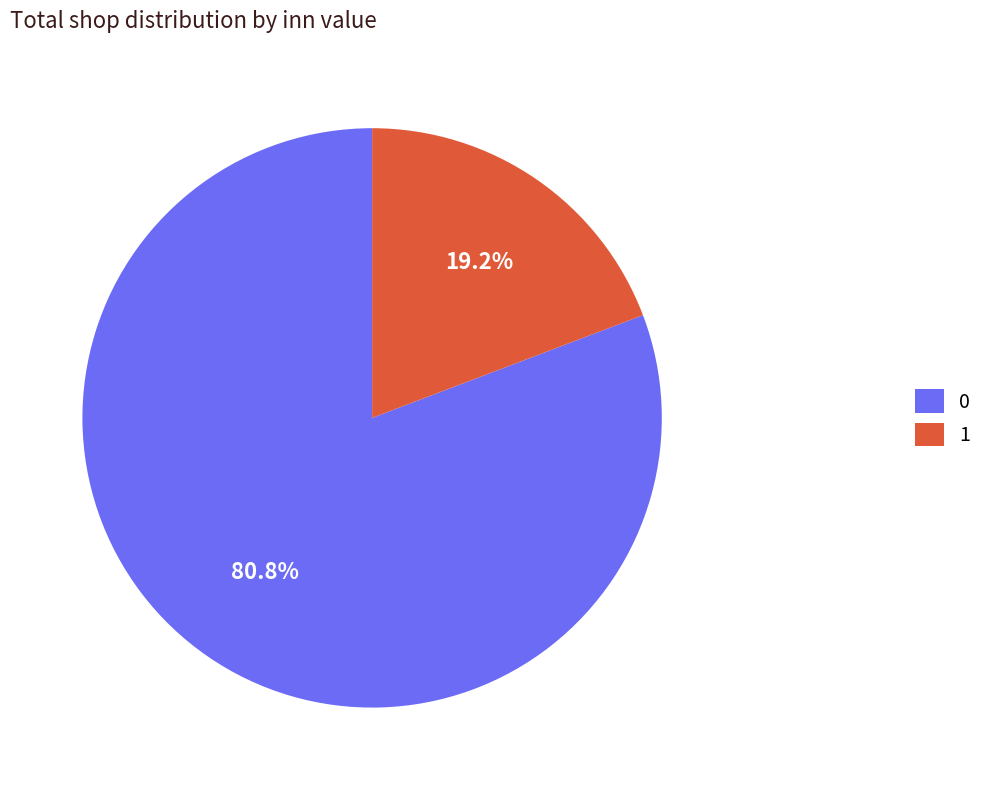

To the nearest percent, what is the average slice percentage?

50%